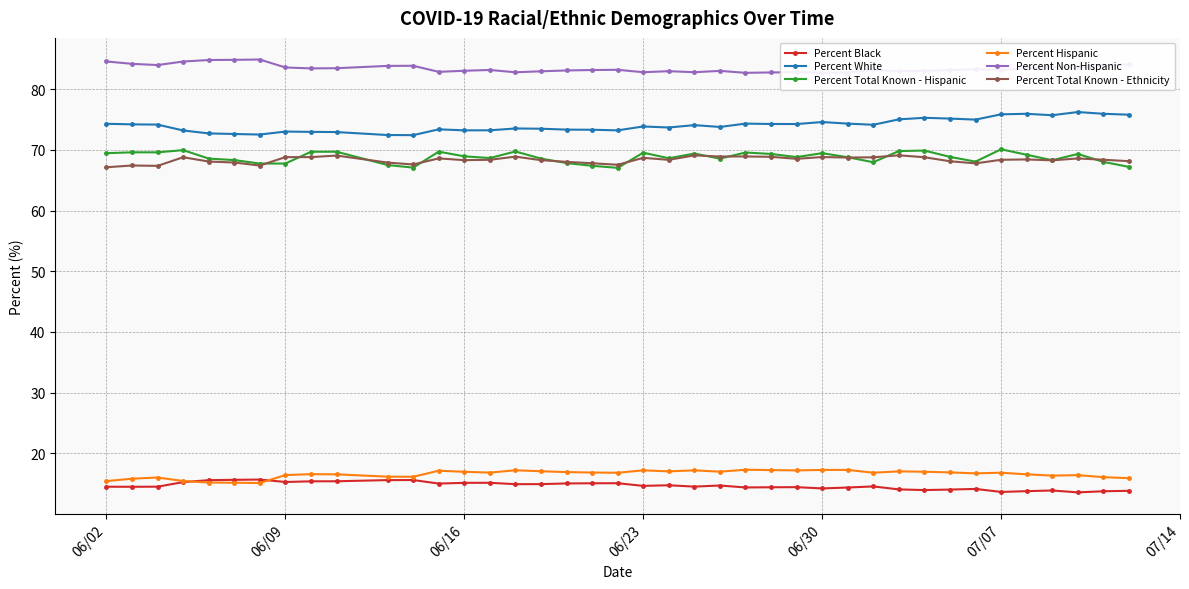

What is the value of the Percent Total Known - Hispanic point at the 7th from the left?

67.8